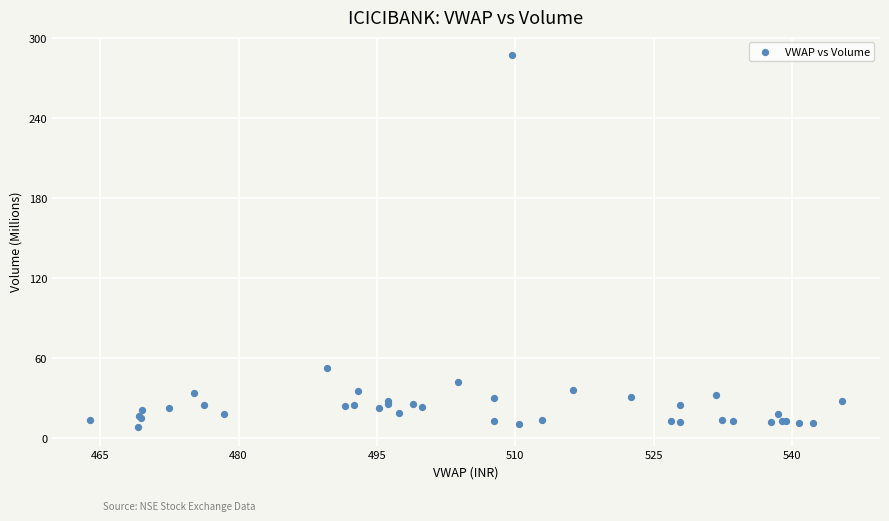

What Y value in the scatter plot is closest to 147?

52.2